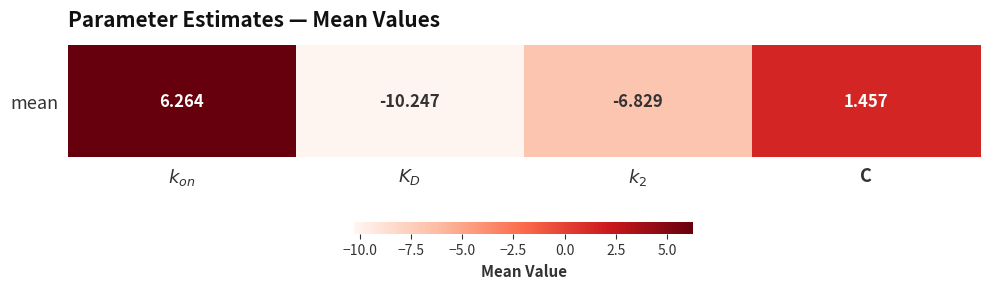

Rank the categories by value from lowest to highest.

$K_D$, $k_2$, C, $k_{on}$